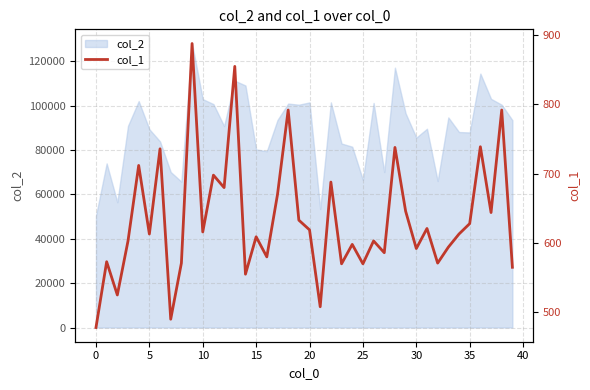

At which label is the value closest to 683?

12